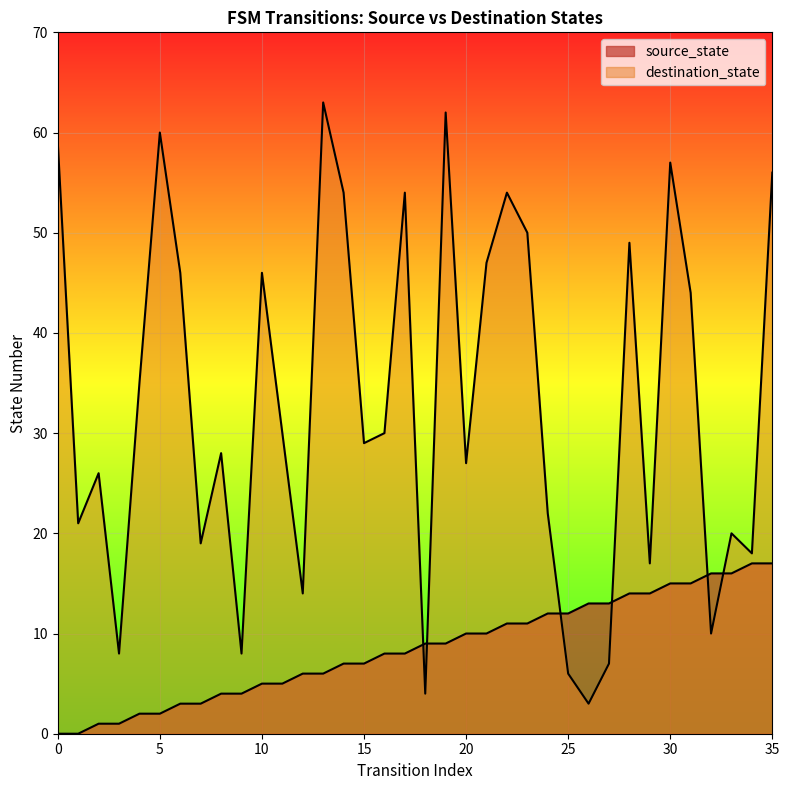

What is the approximate value of destination_state at 26?

3